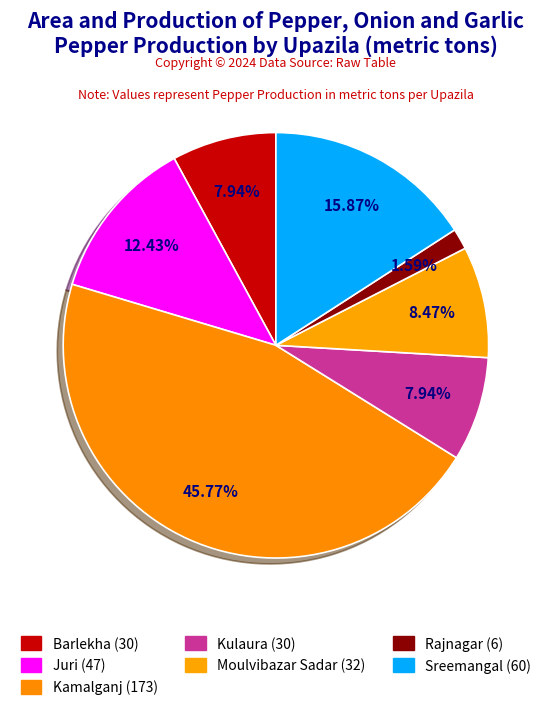

Does Rajnagar represent more than half of the total?

No